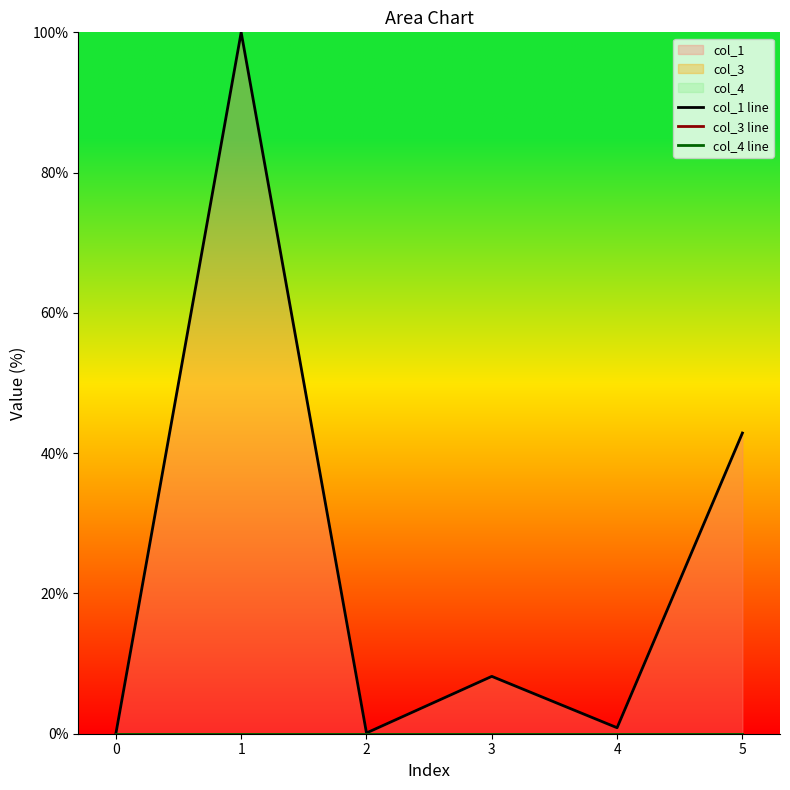

Which has a higher value, 0 or 1?

1